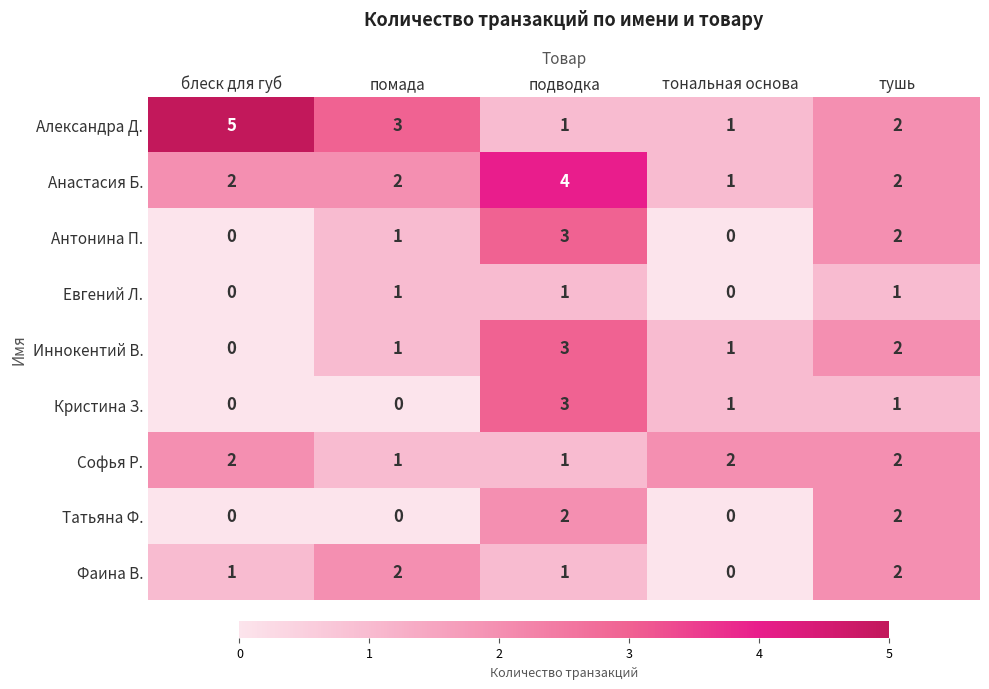

Which series has the largest total across all categories?

Александра Д.